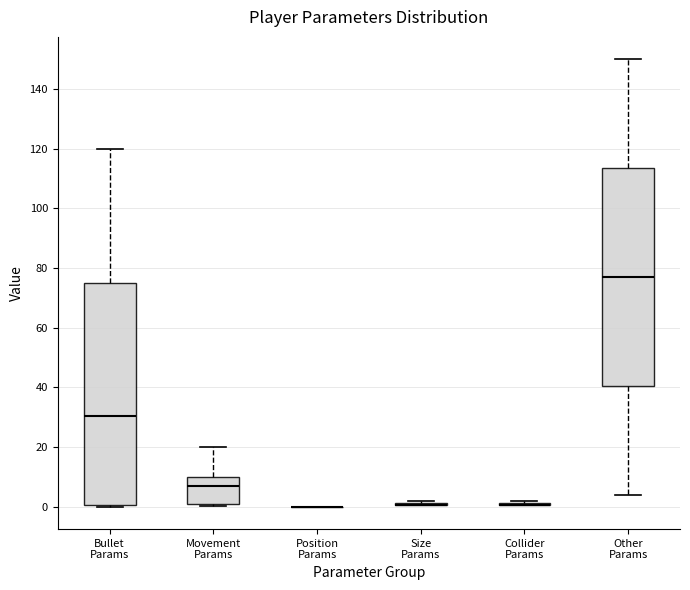

Reading left to right, transcribe this box plot: for each box, give where its median line is, the range the box spans, and where its two whiskers end, as read against the y-axis. The values are not printed on the chart, so give them approximately, as read against the axis.

Bullet Params: median 30, box 0 to 76, whiskers 0 to 120
Movement Params: median 8, box 2 to 10, whiskers 0 to 20
Position Params: box collapsed to a line at 0, whiskers 0 to 0
Size Params: box collapsed to a line at 0, whiskers 0 to 2
Collider Params: box collapsed to a line at 0, whiskers 0 to 2
Other Params: median 78, box 40 to 114, whiskers 4 to 150